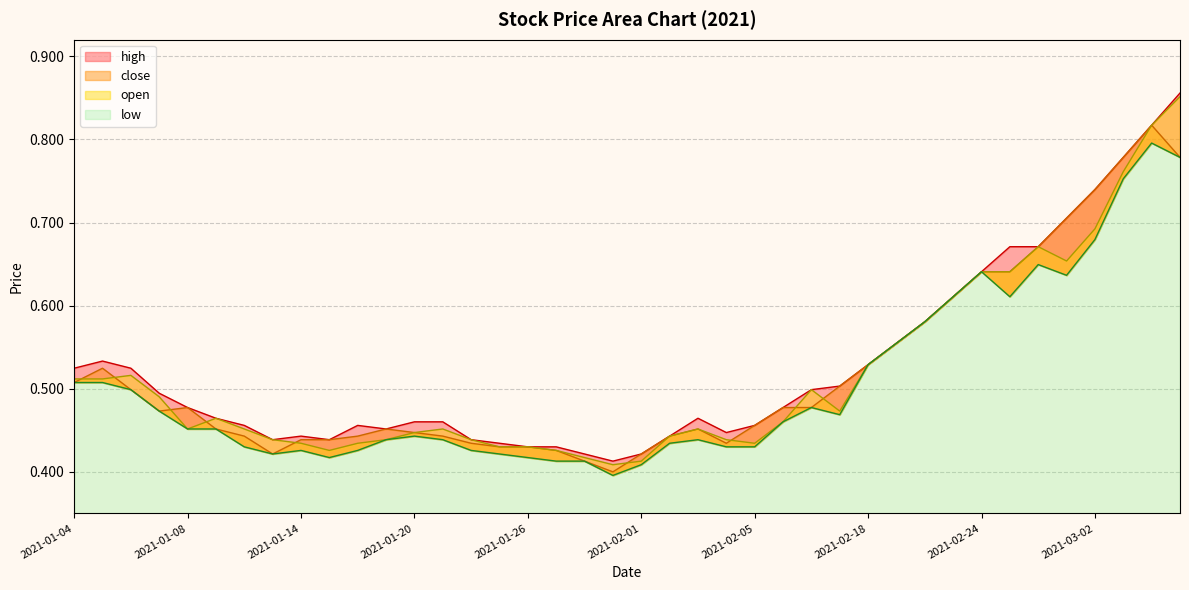

What is the sum of all open values?

20.6